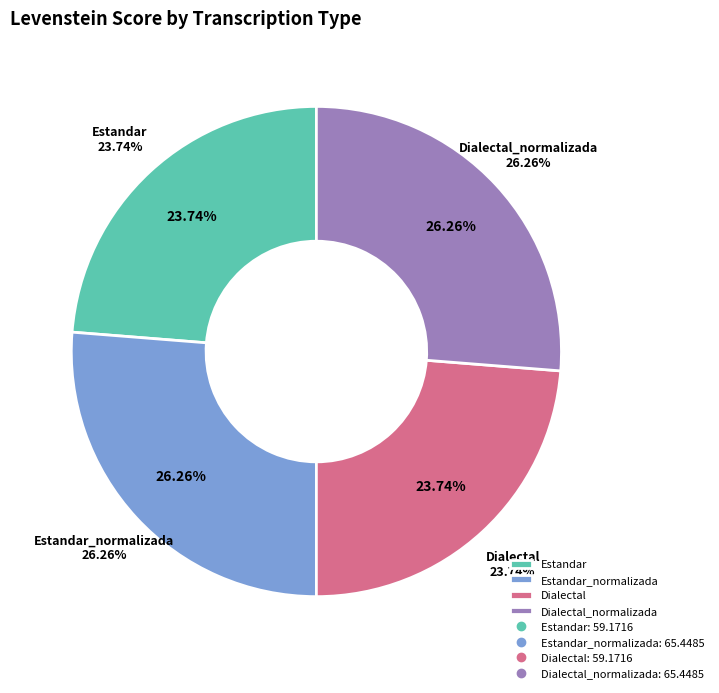

Count the number of slices in the pie.

4